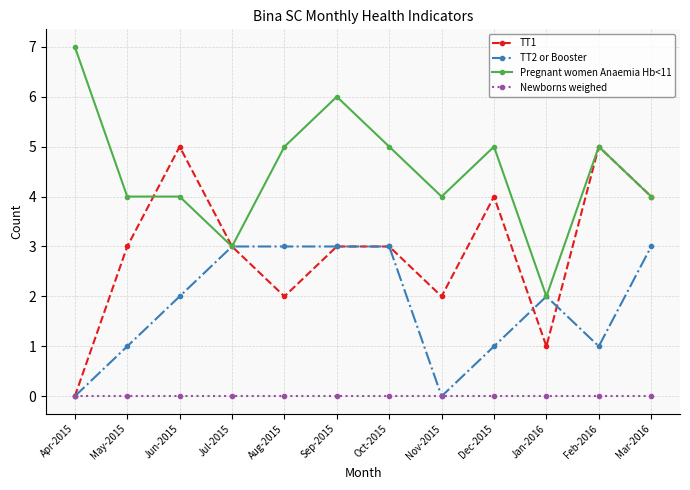

What is the value of the TT1 point at the 8th from the left?

2